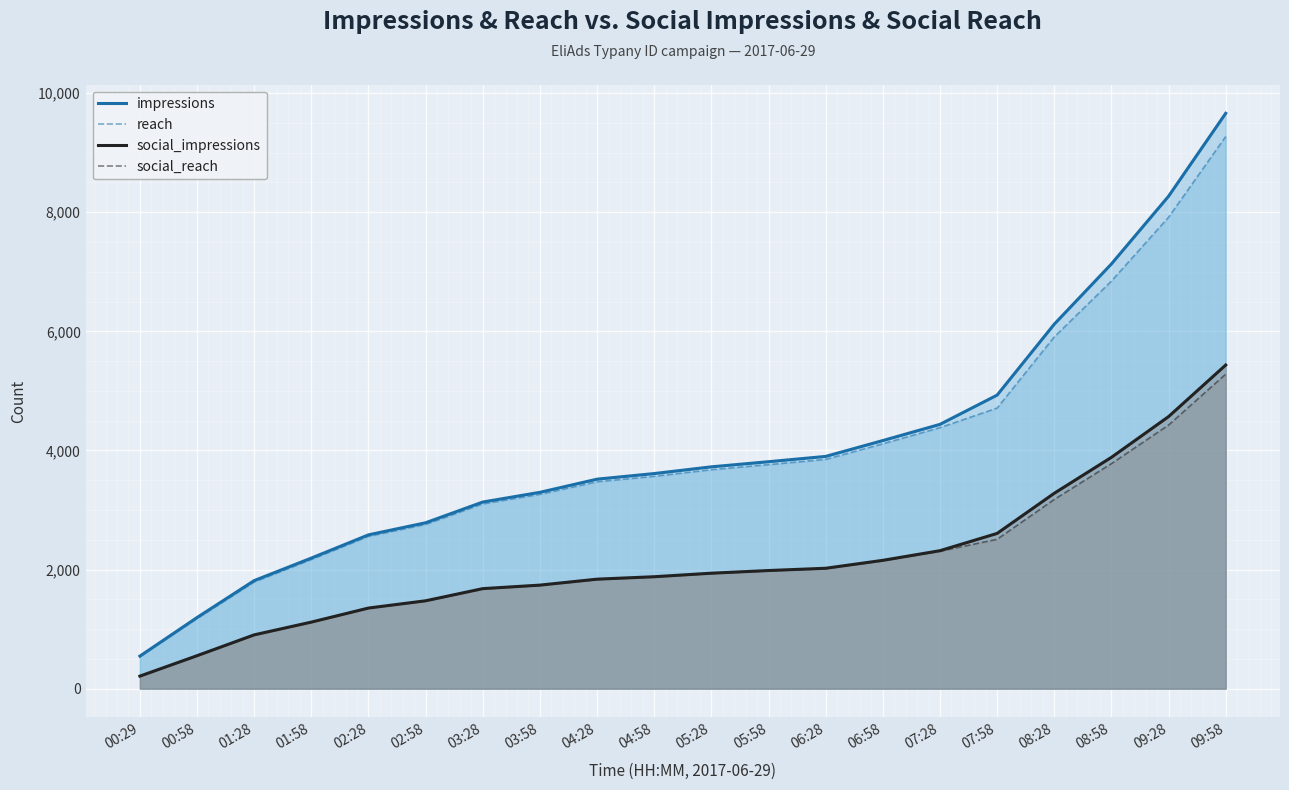

What is the difference between the maximum and minimum values in the social_reach series?

5073